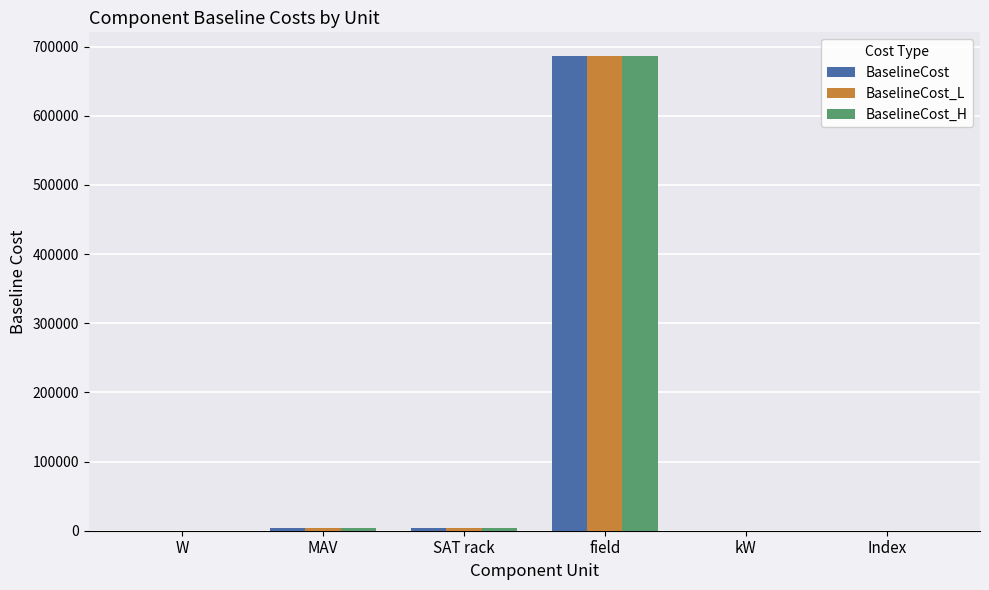

How many values in the BaselineCost_H series exceed 3806?

3